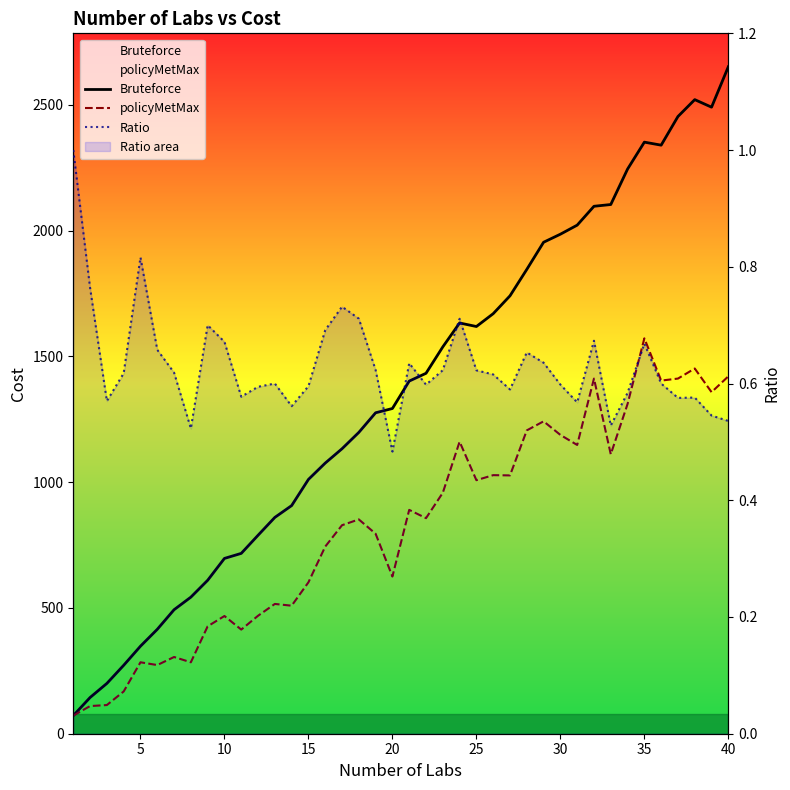

What is the highest value of the Ratio series?

1.0